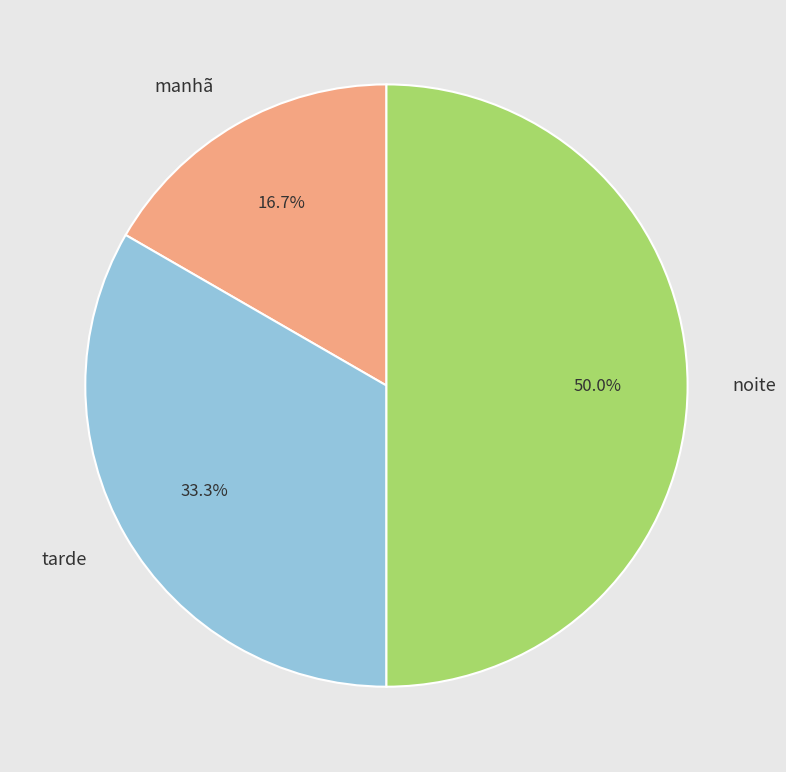

The tarde slice represents 33% of the pie. True or false?

True